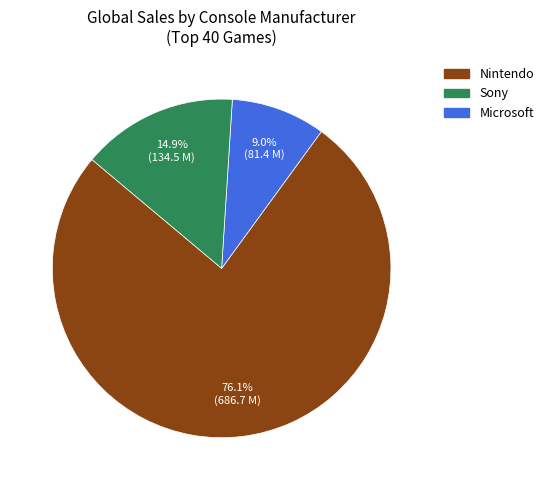

Does any single category account for the majority?

Yes